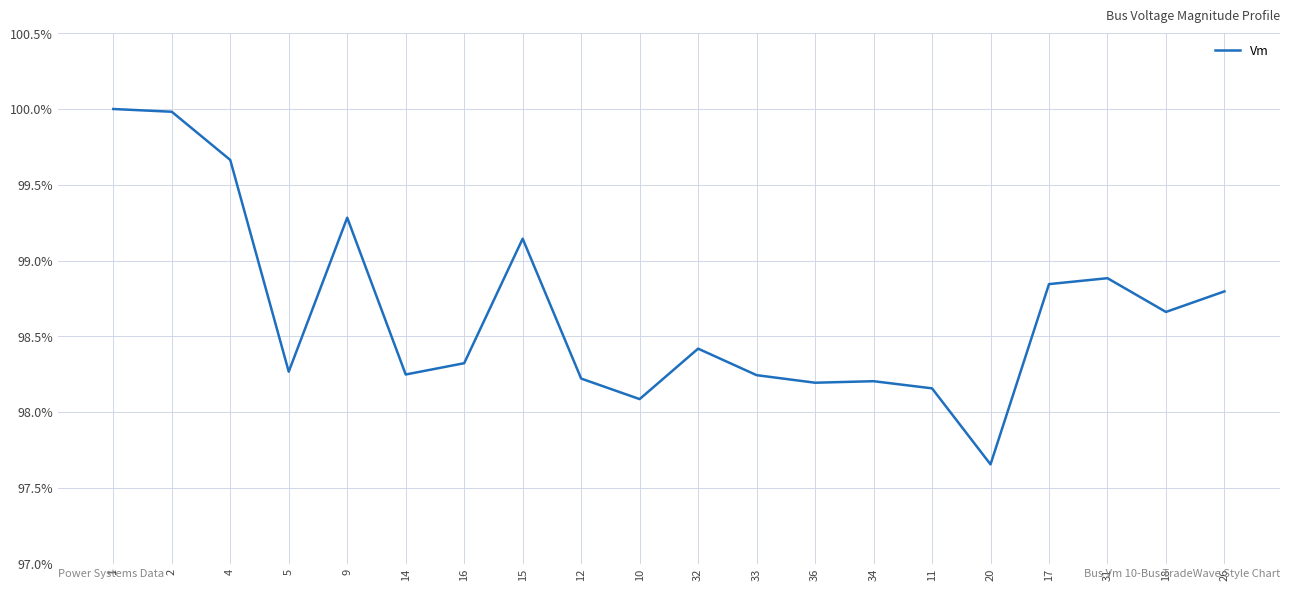

Does the chart display data point markers on the line(s)?

No